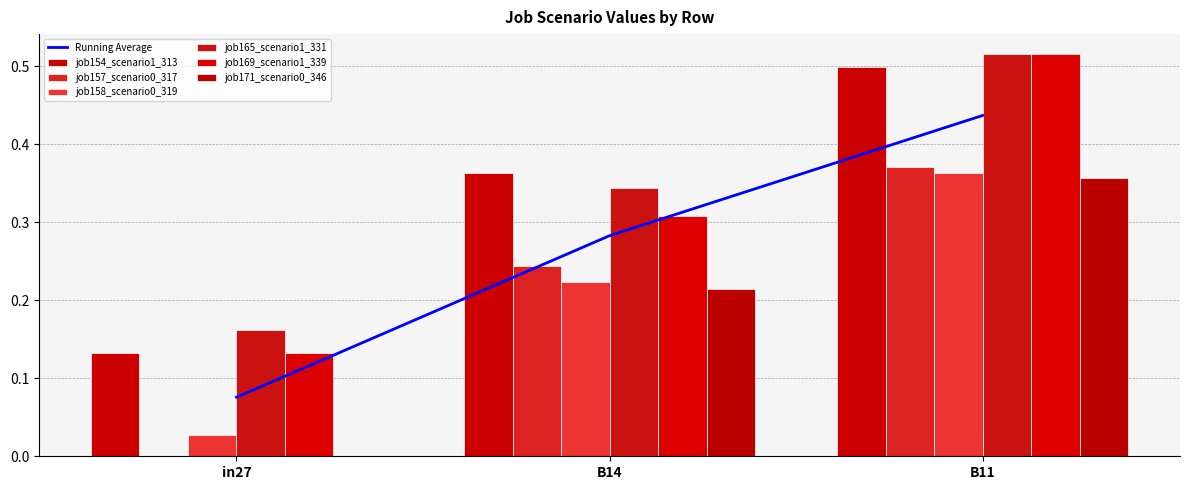

The value of job154_scenario1_313 at B11 is 0.1. True or false?

False